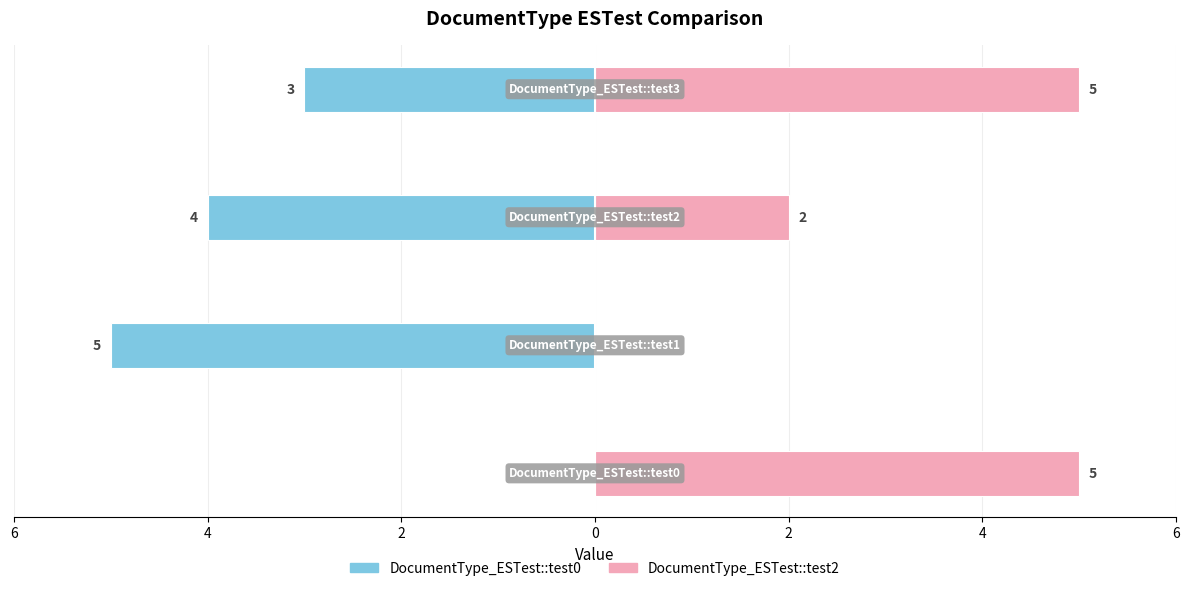

What is the minimum value for DocumentType_ESTest::test0?

-5